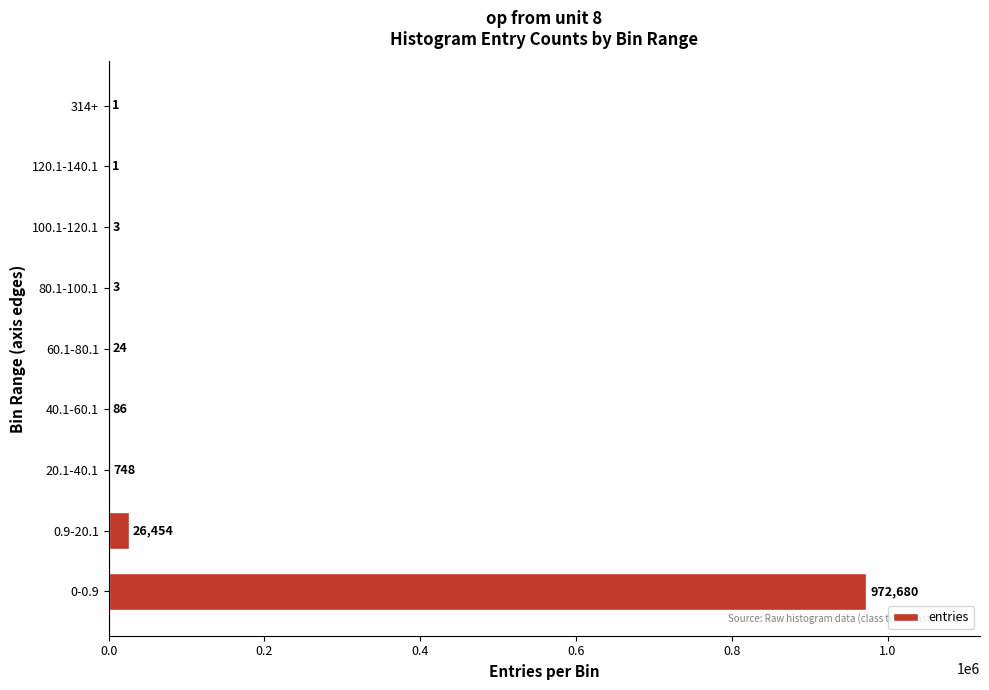

Are the bars horizontal?

Yes